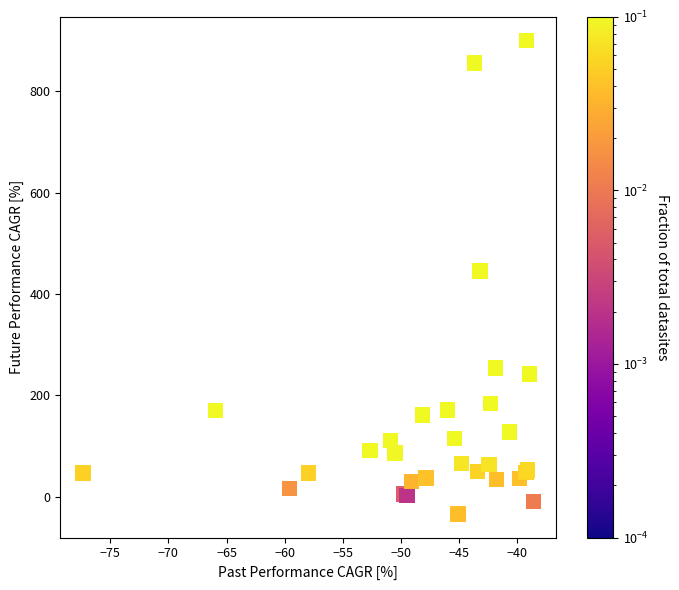

What Y value in the scatter plot is closest to 432?

445.0